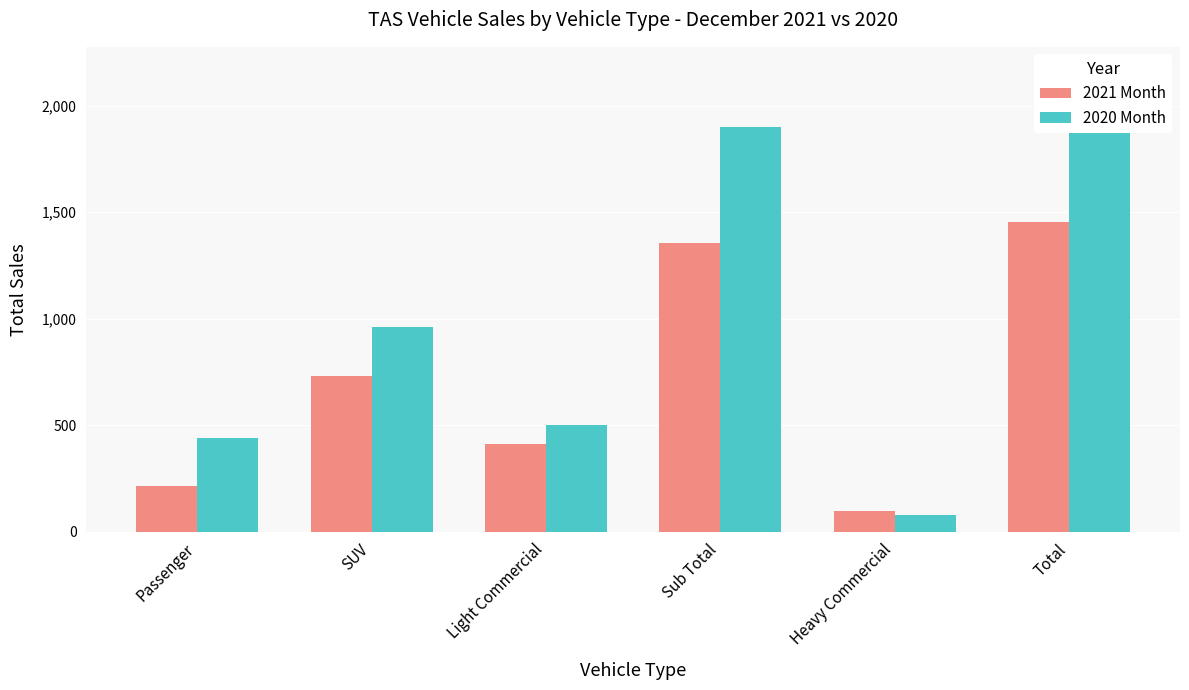

Read the 2021 Month value at Sub Total, to the nearest 100.

1400